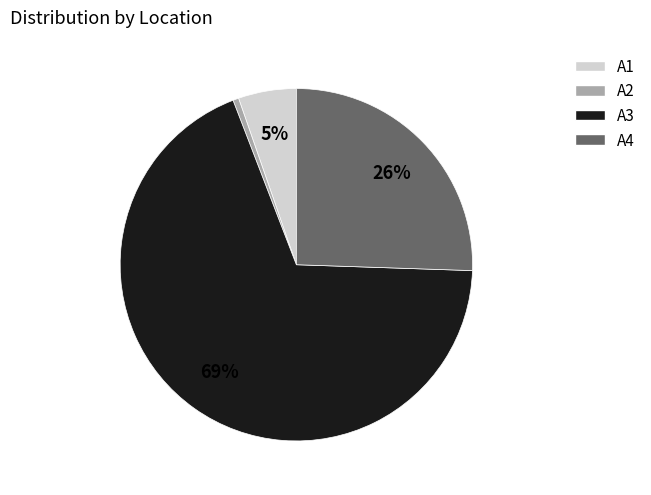

Combined, do A1 and A2 account for over 50%?

No